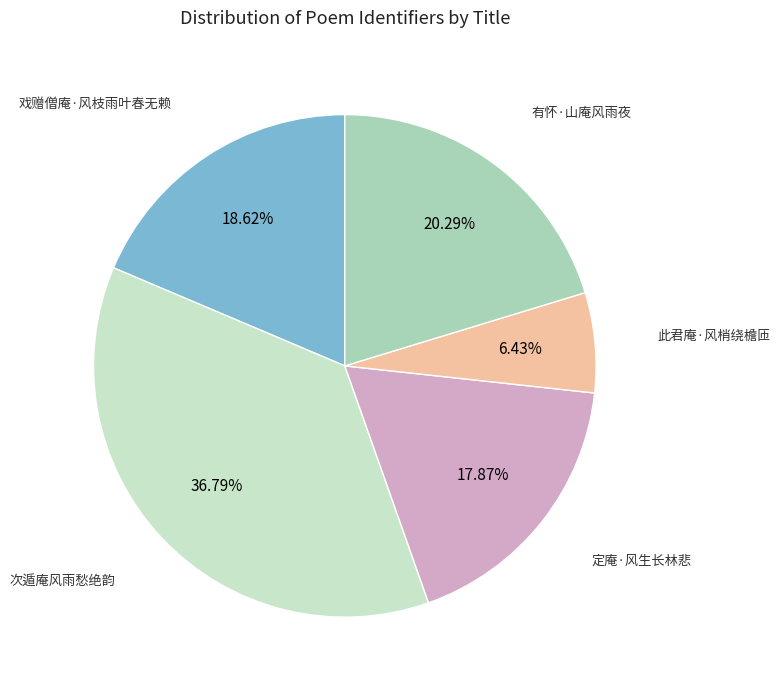

Is there any slice that represents more than half of the pie?

No